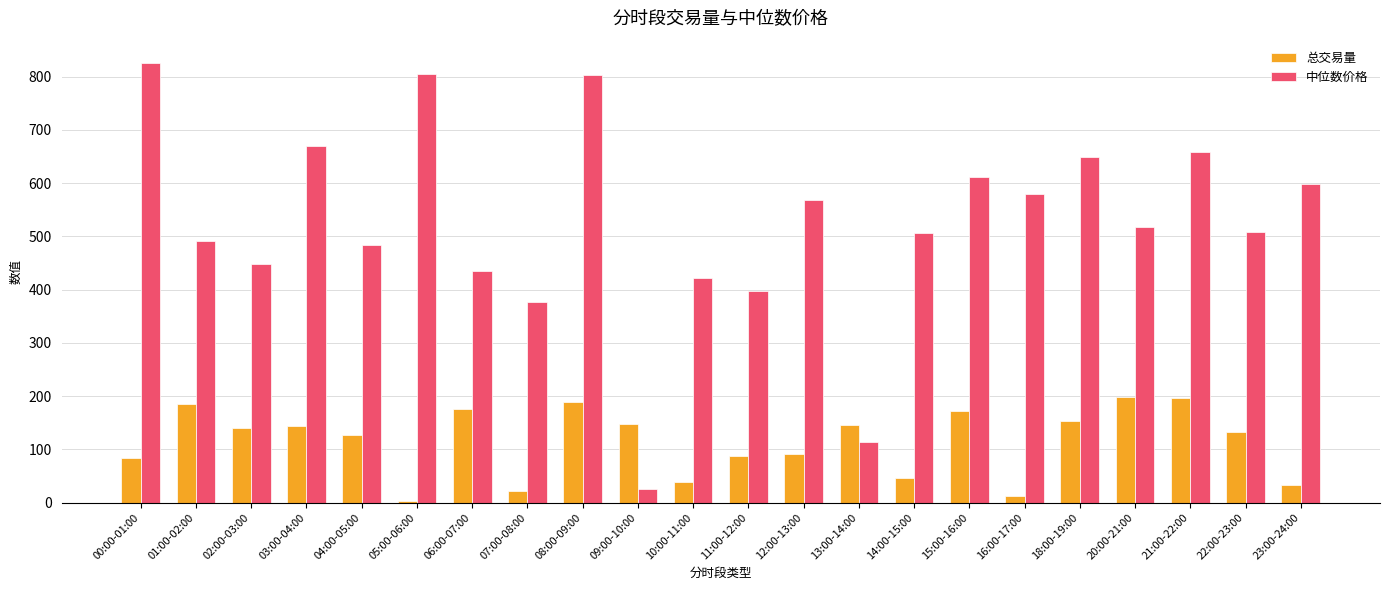

The value of 总交易量 at 15:00-16:00 is 172.4. True or false?

True